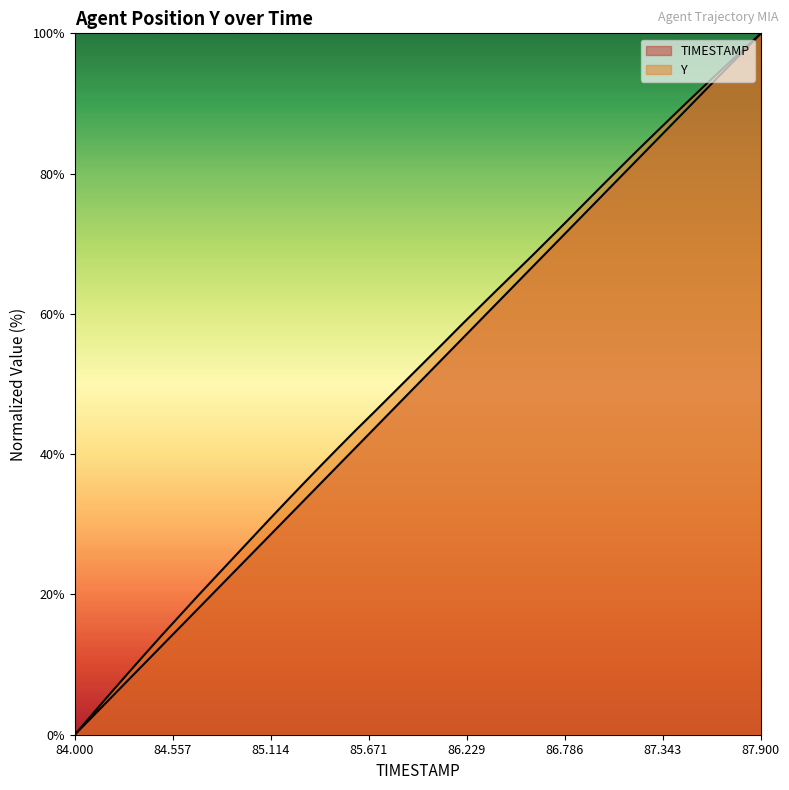

How many lines are shown in the chart?

2